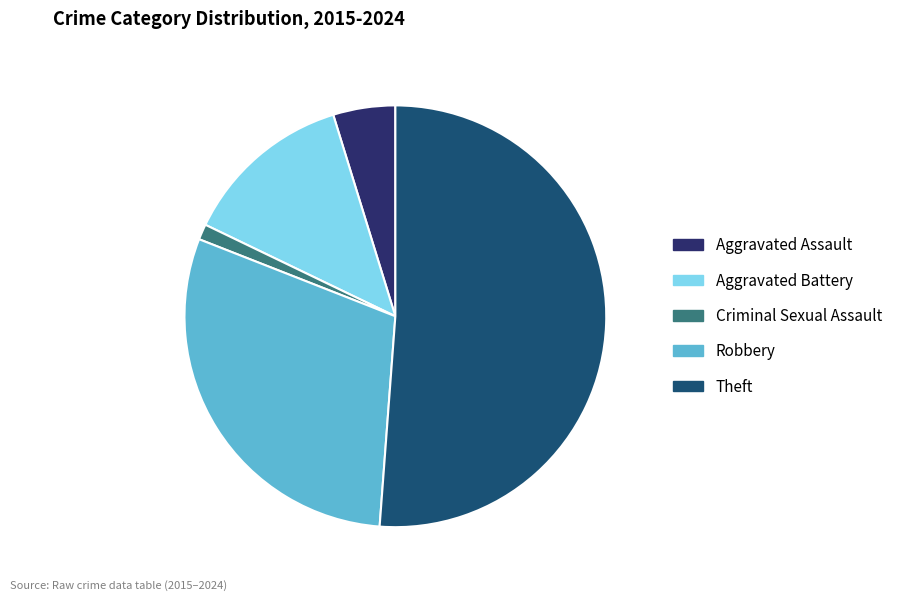

Count the number of slices in the pie.

5